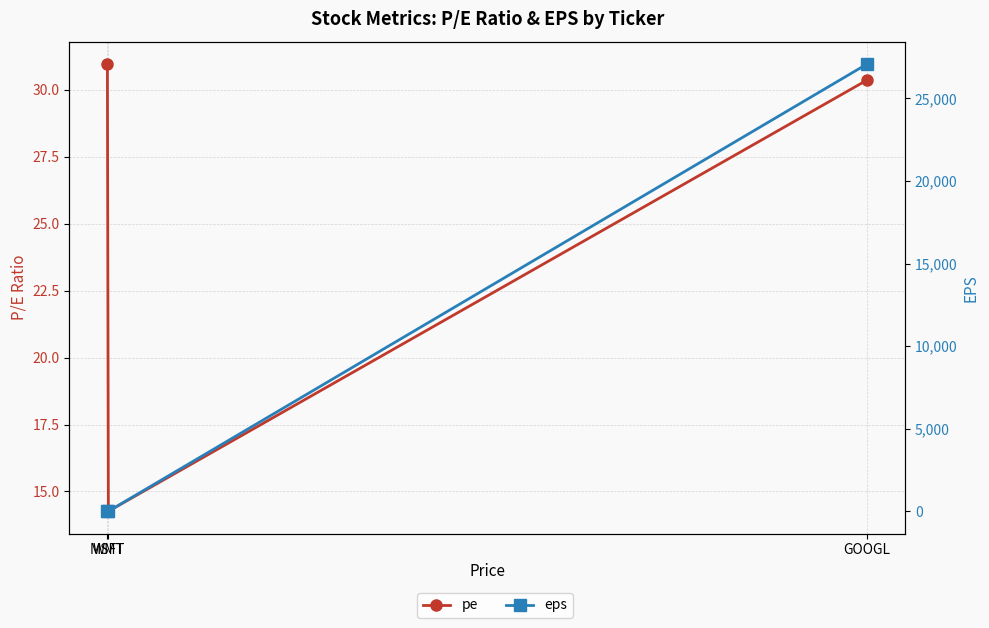

Which has a higher value, GOOGL or MSFT?

MSFT